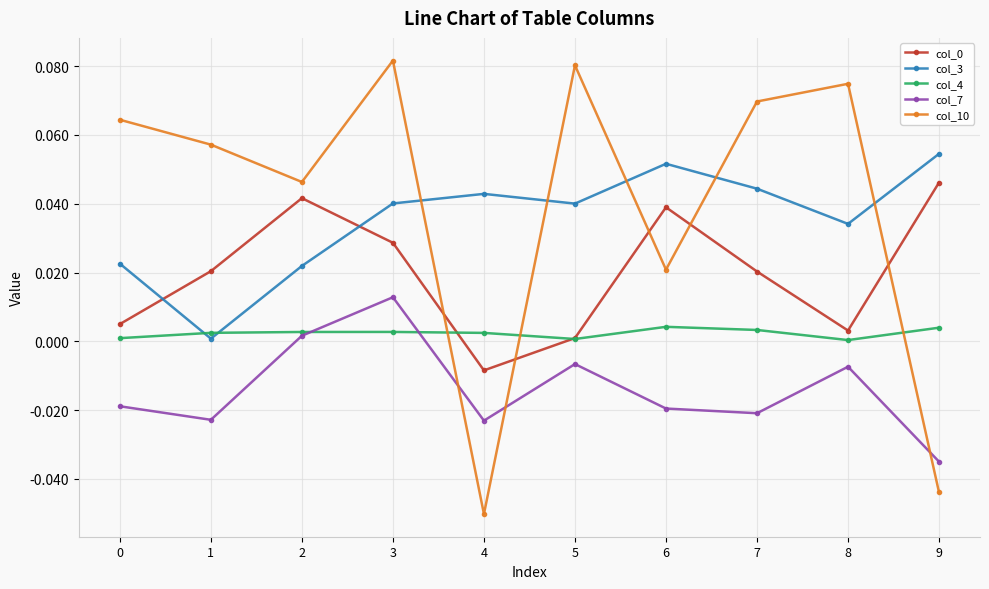

How many intersections are there between col_10 and col_0?

5